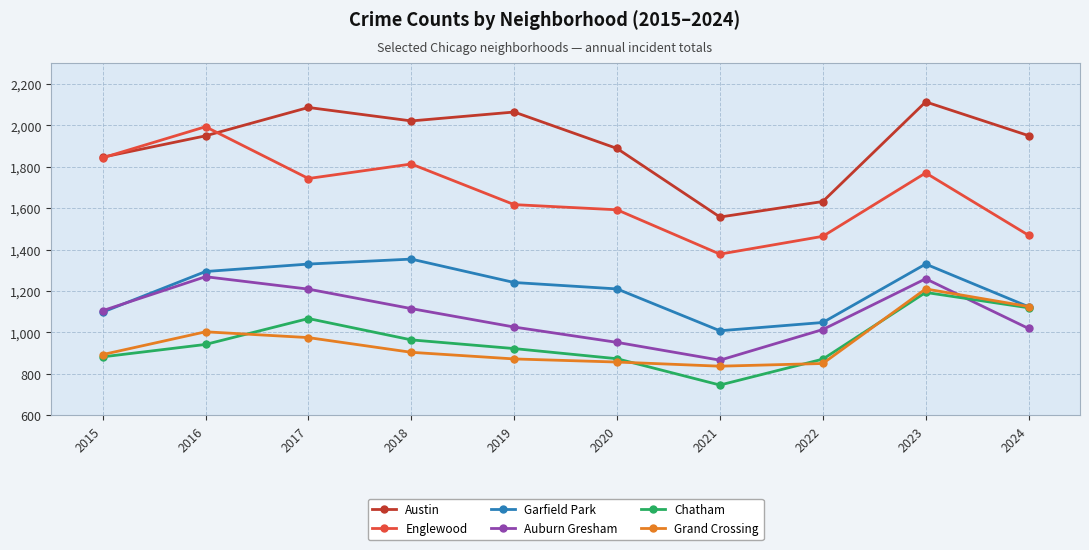

How many interior local peaks does the Auburn Gresham series have?

2